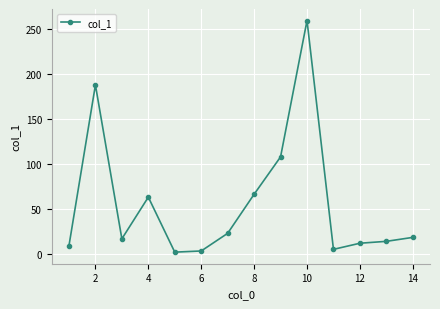

What is the value of the 4th point from the left?

63.7